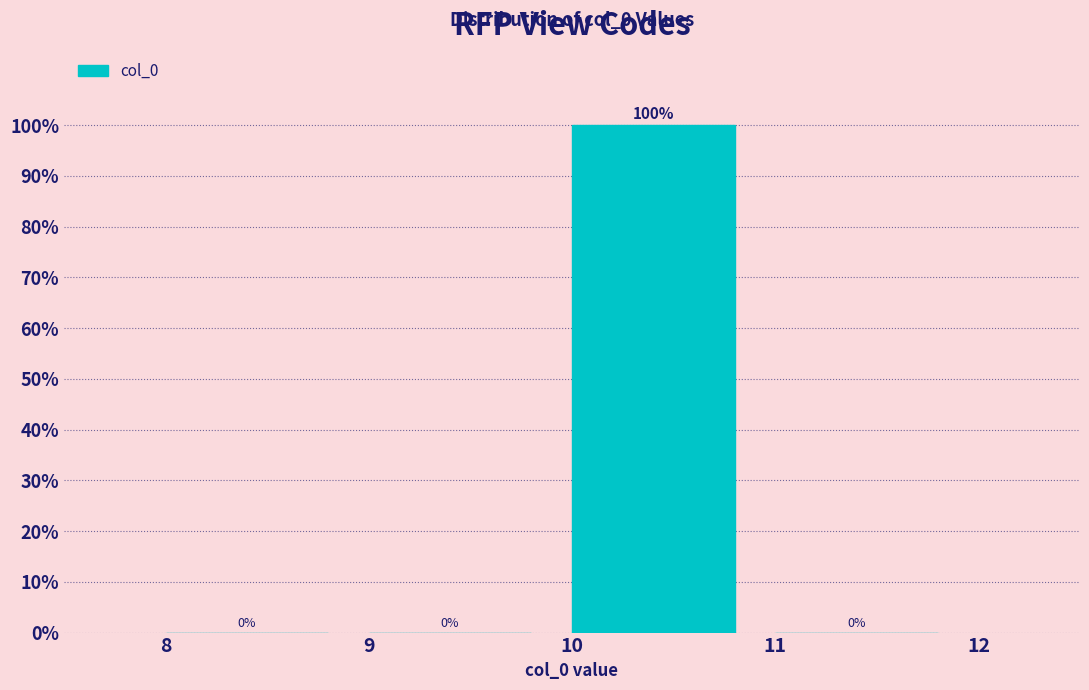

Reading left to right, transcribe this chart: for each bar, give the range it covers on the x-axis and its height.

8 to 9: 0
9 to 10: 0
10 to 11: 100
11 to 12: 0